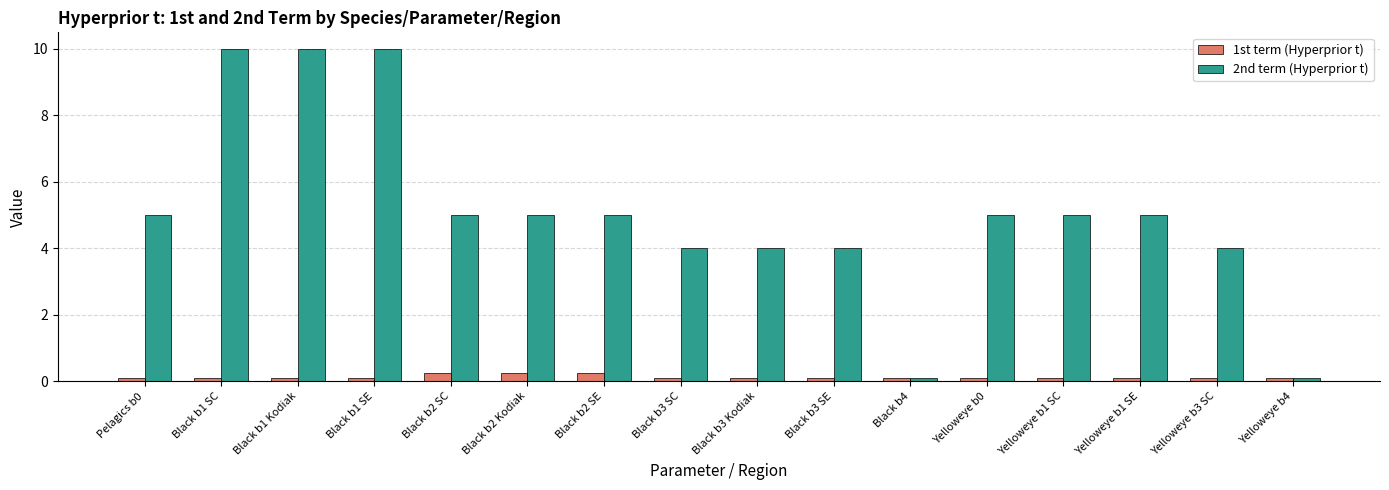

At how many categories does at least one series exceed 6?

3